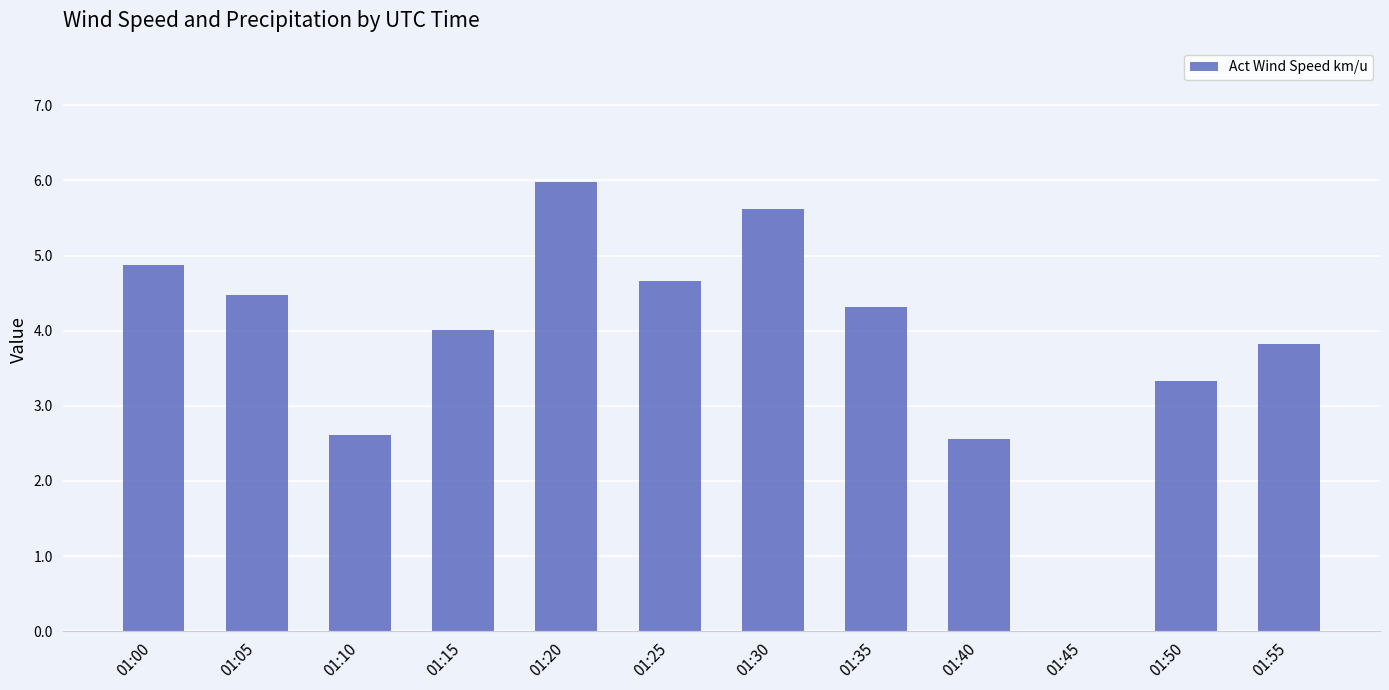

What is the sum of the values at 01:35 and 01:40?

6.9